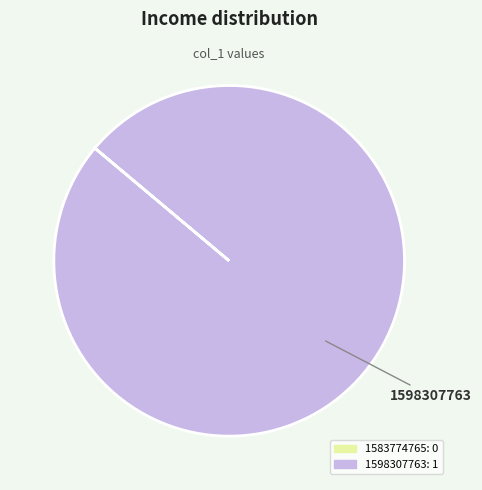

Does any single category account for the majority?

Yes